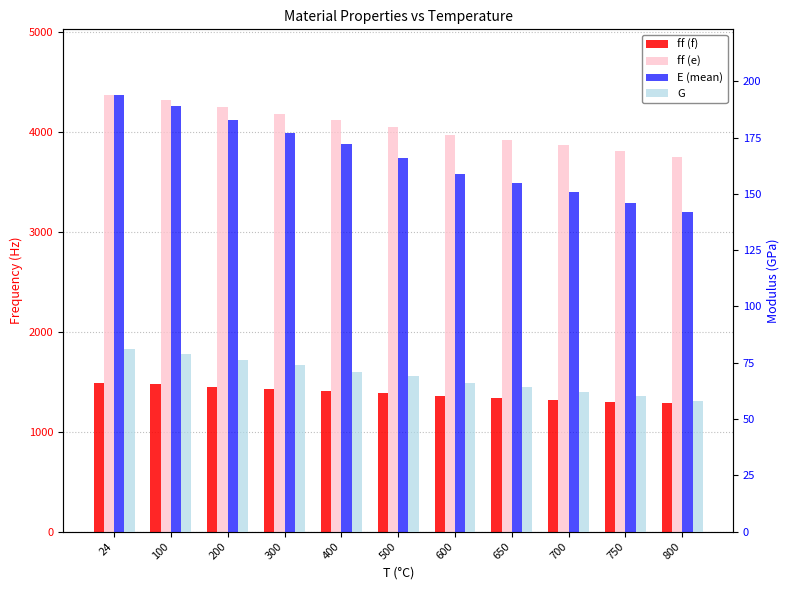

Which has a higher value, 100 or 200?

100